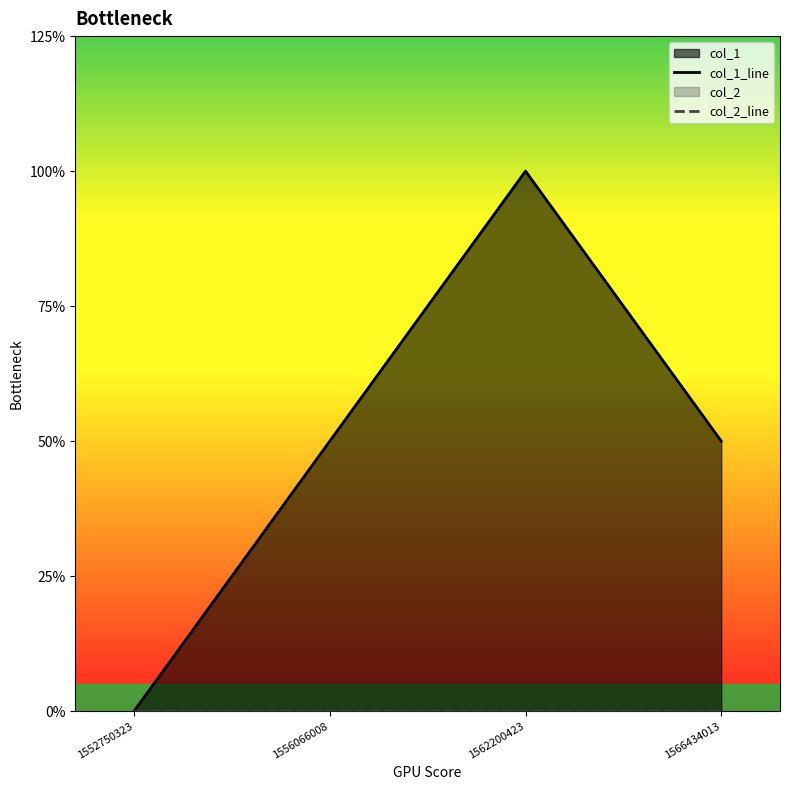

Which category has the highest value across all series?

1562200423